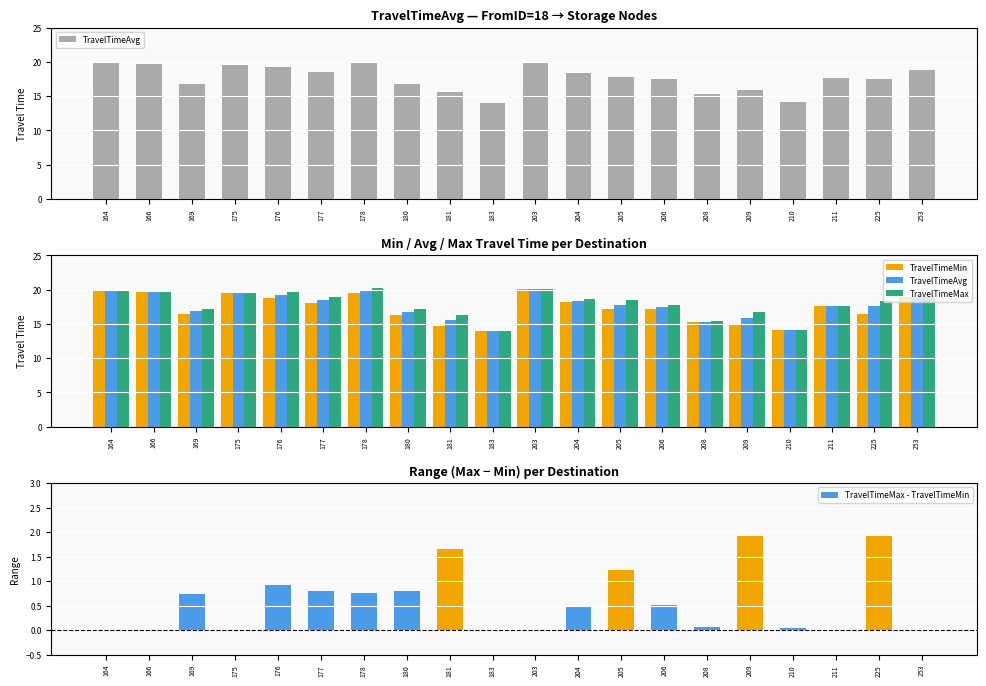

How many data points in TravelTimeMax are above 18?

11